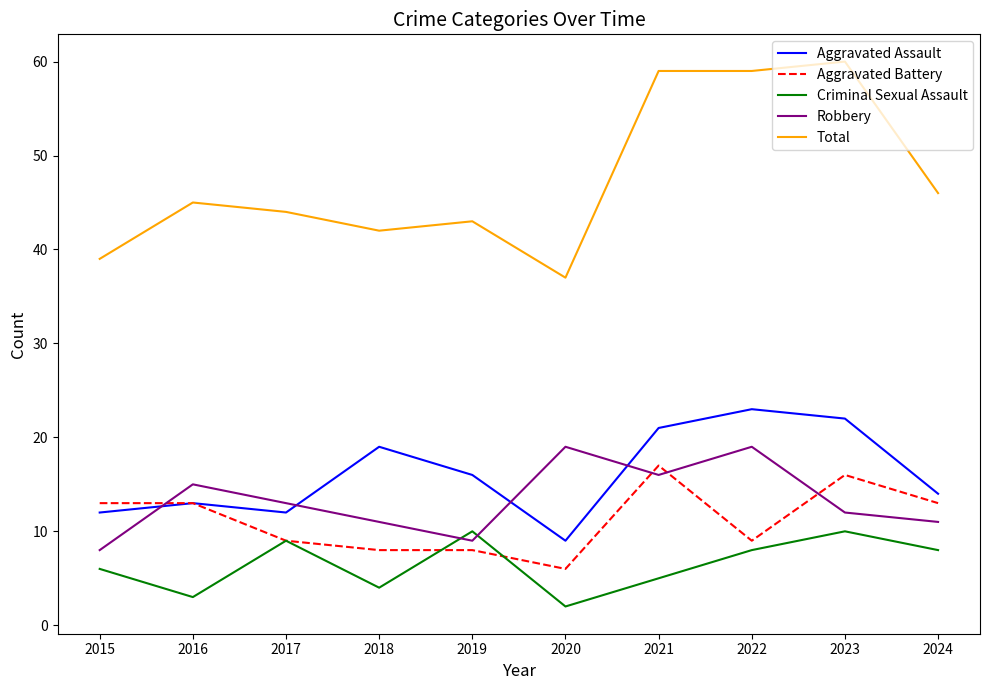

What is the spread (max minus min) of values at 2022?

51